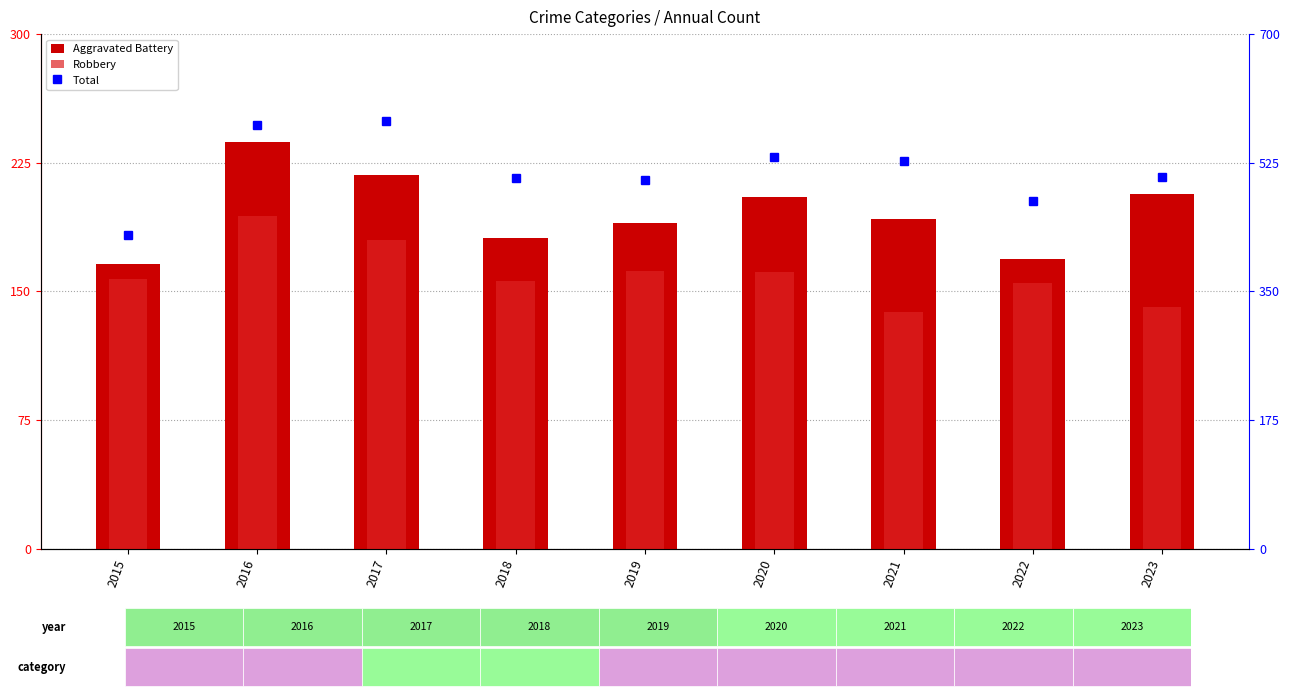

Is the value of Robbery at 2017 greater than the value of Total at 2020?

No